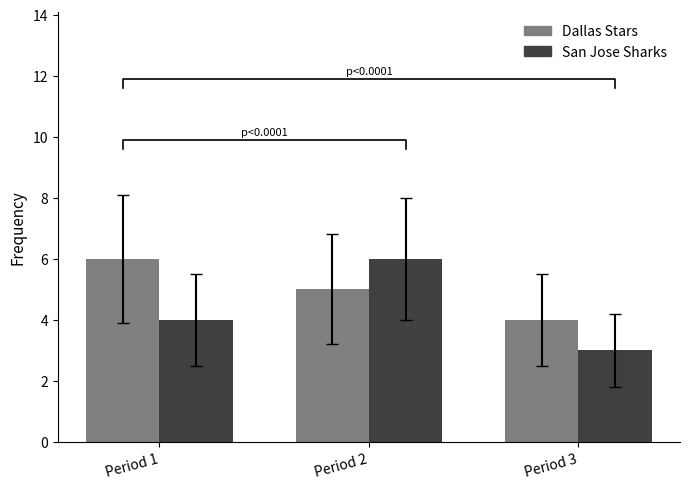

The value of Dallas Stars at Period 3 is 6. True or false?

False